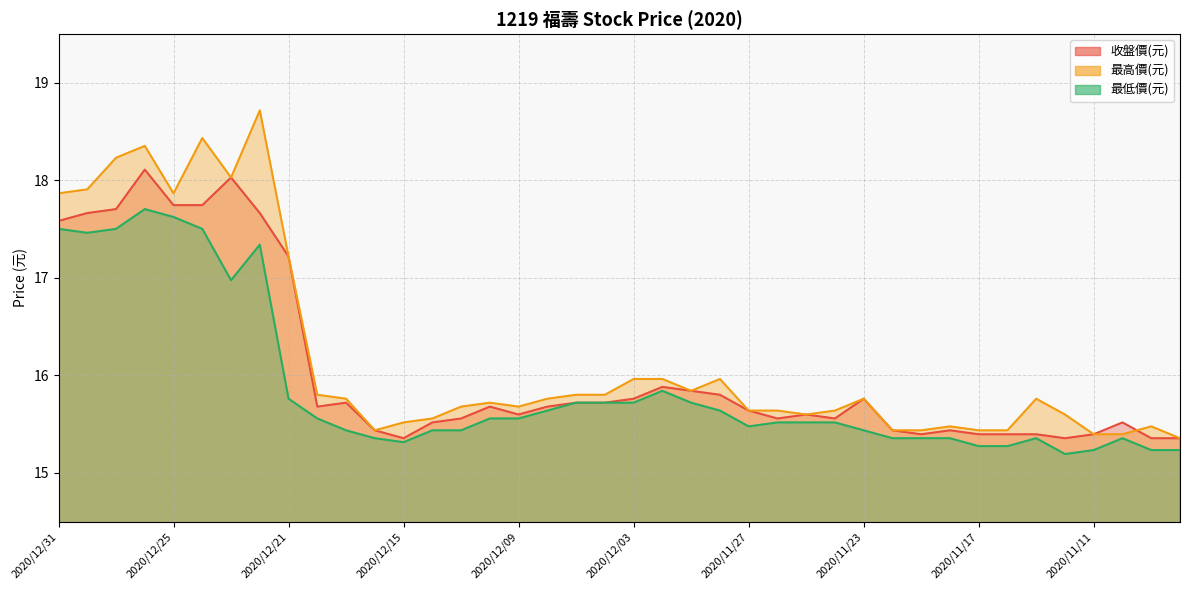

Does the chart display data point markers on the line(s)?

No